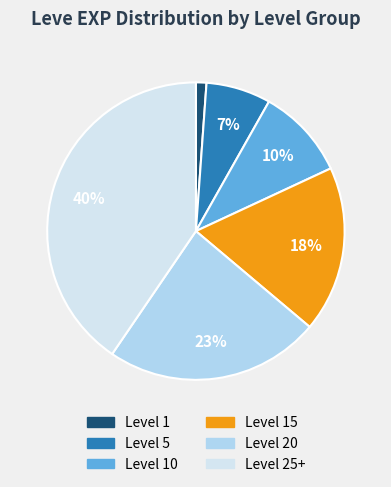

To the nearest percent, what portion does Level 5 represent?

7%